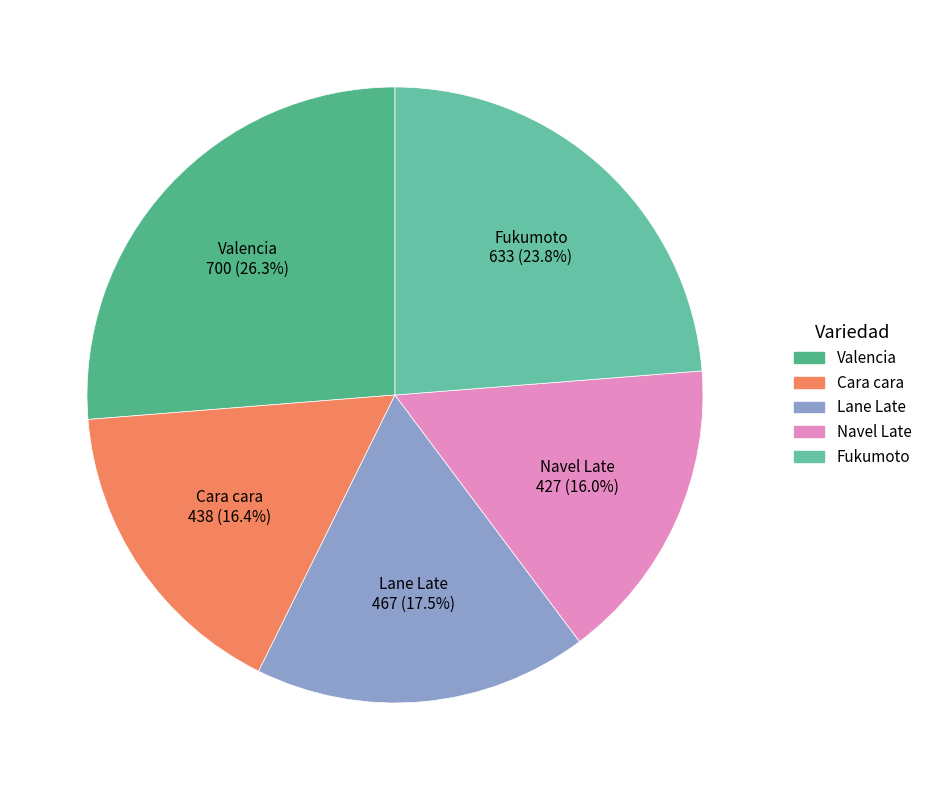

How many segments does this pie chart have?

5